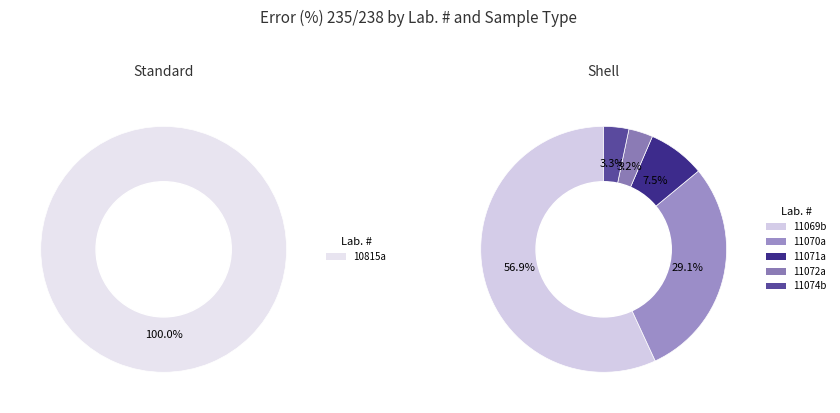

How many slices are in this pie chart?

6